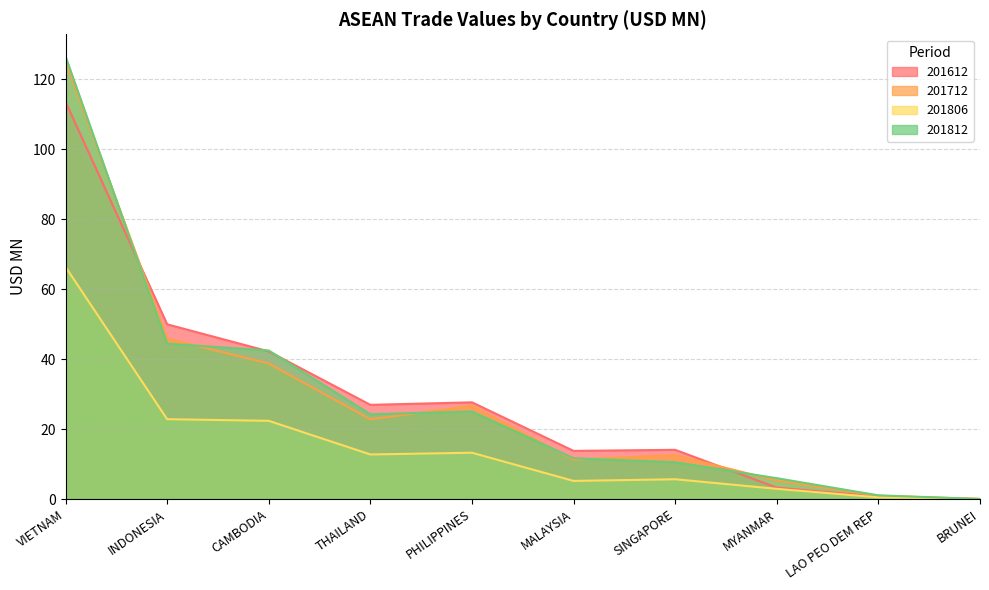

Is it true that 201712 equals 11.3 at MALAYSIA?

True